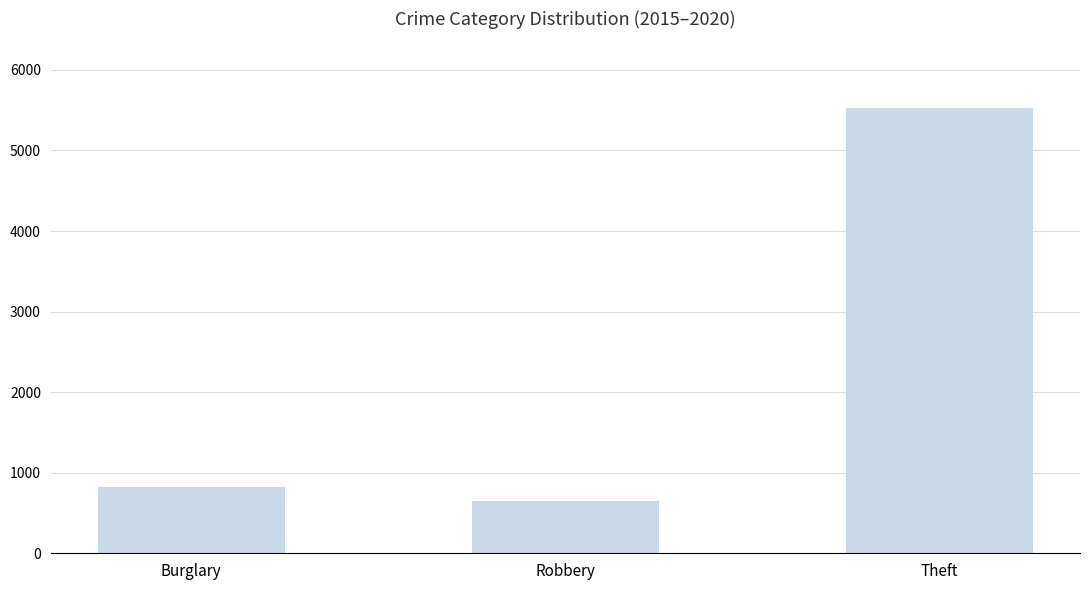

Are the bars grouped side by side (vs. stacked)?

No